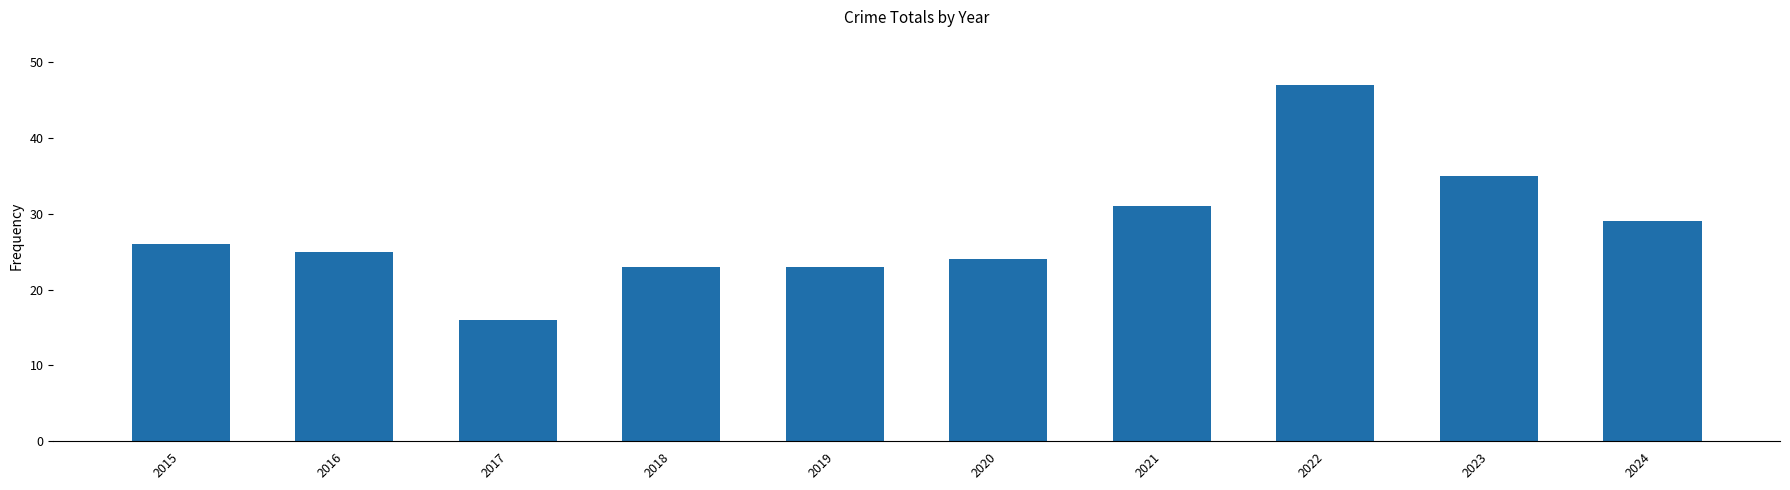

Is it true that the value at 2021 is 31?

True